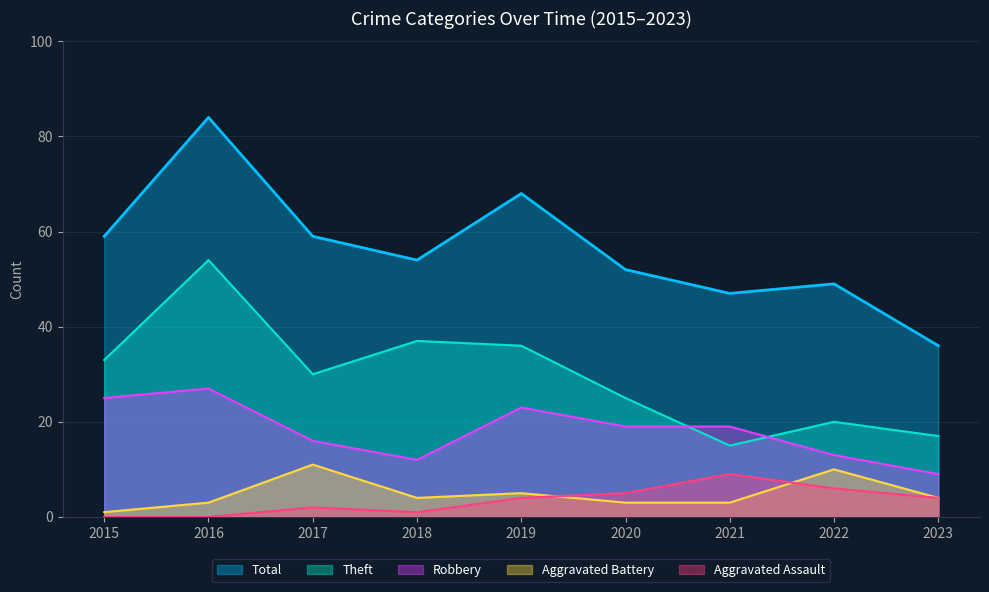

What is the average value of the Theft series?

30